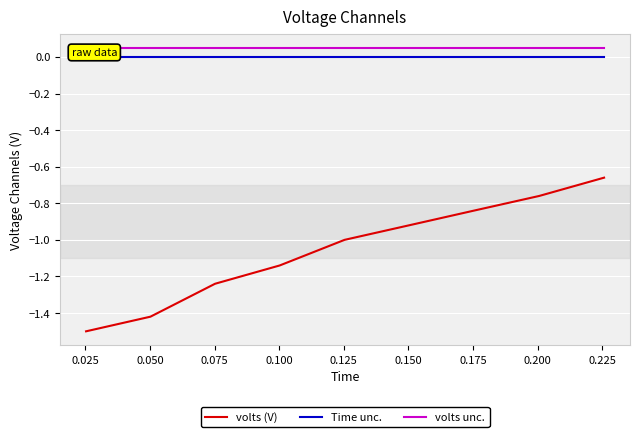

The volts (V) series shows -1.0 at 0.175. True or false?

False